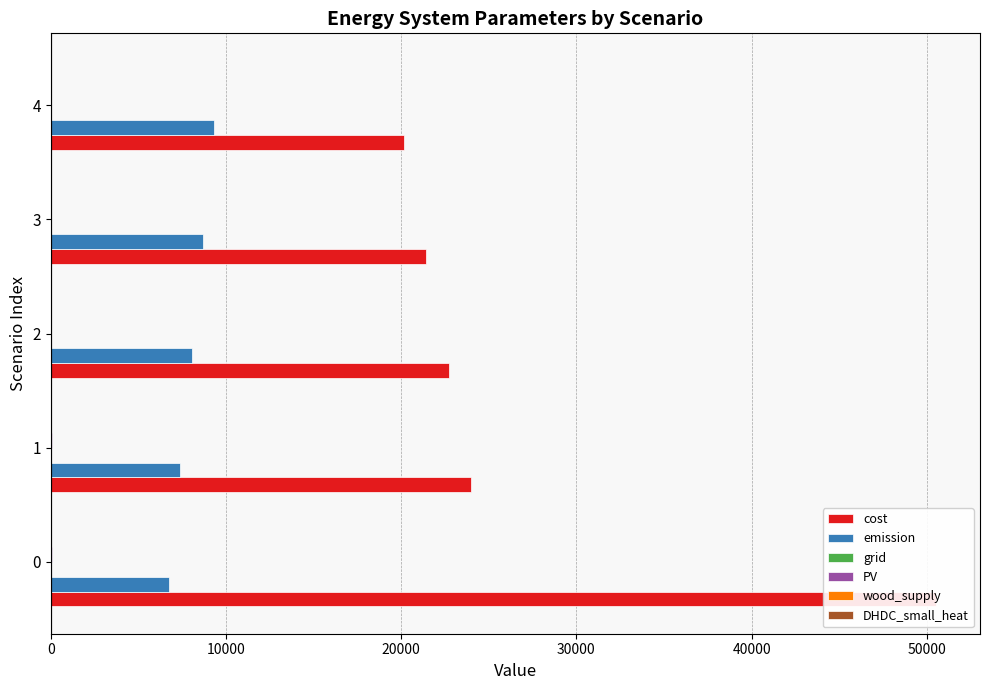

Reading left to right, extract all data points from this chart.

cost: 50510.8	24002.1	22717.8	21433.4	20149.1
emission: 6759.9	7396.8	8033.7	8670.6	9307.5
grid: 9.3	11.3	11.5	11.7	12.0
PV: 59.9	48.7	32.4	16.2	0.0
wood_supply: 0.4	0.0	0.0	0.0	0.4
DHDC_small_heat: 20.0	0.0	0.0	0.0	0.0